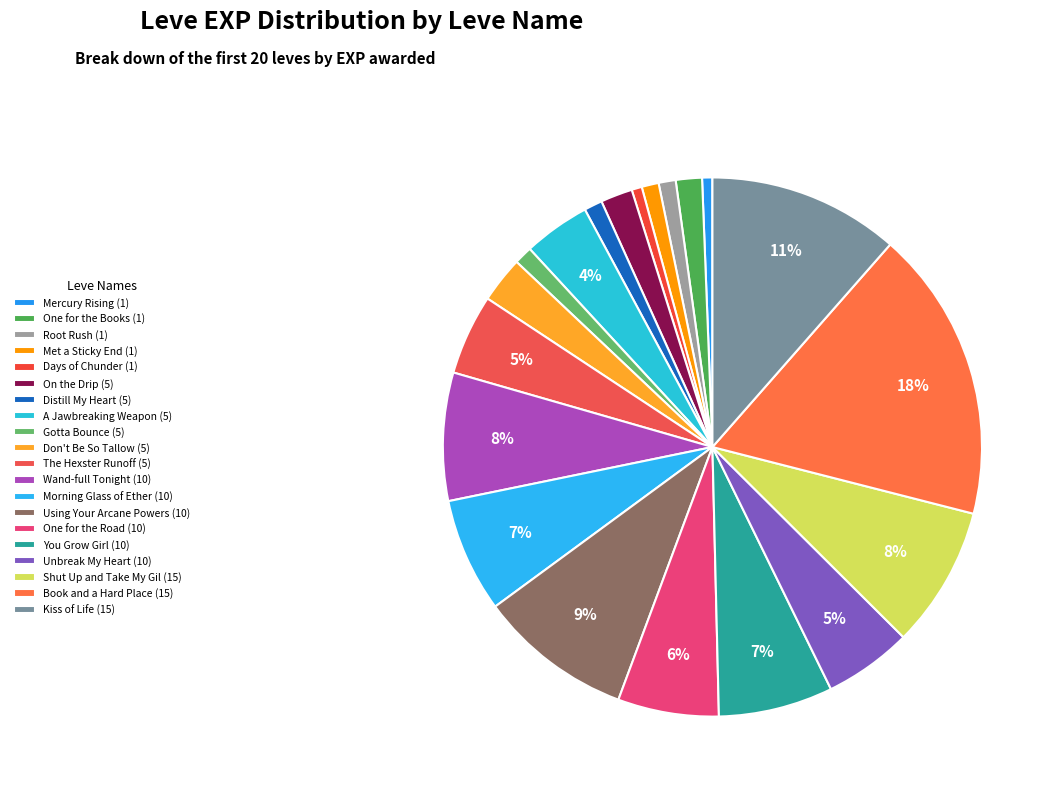

To the nearest percent, what is the average slice percentage?

5%